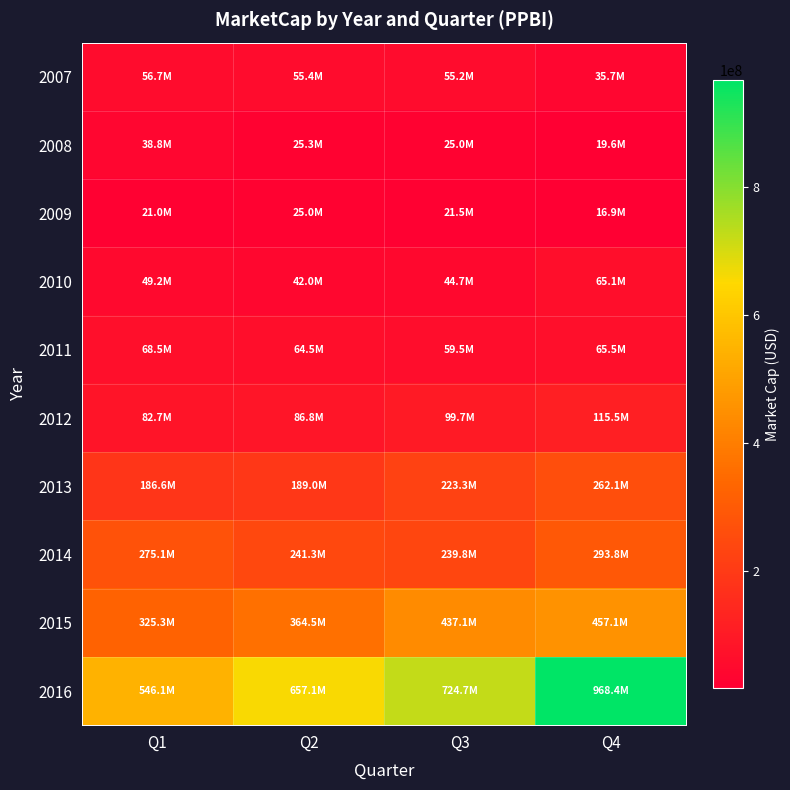

Which label corresponds to the smallest value in the chart?

Q4